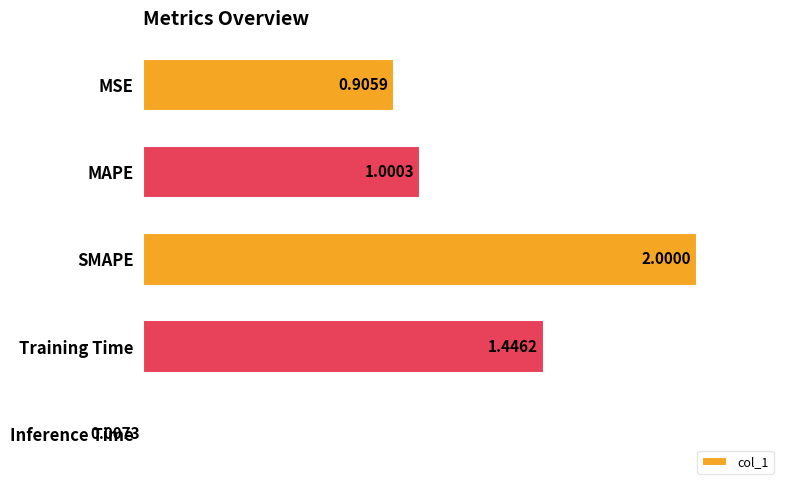

Which label corresponds to the smallest value in the chart?

Inference Time